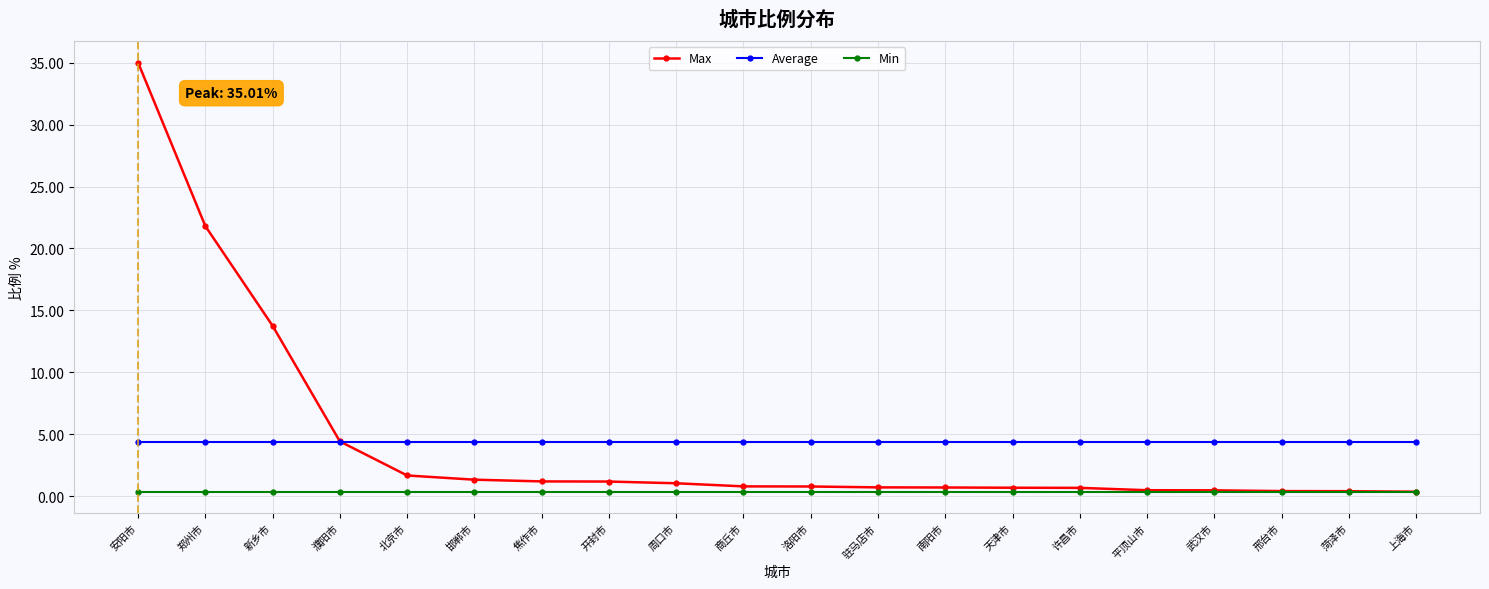

Where is Max nearest to the value 17?

新乡市